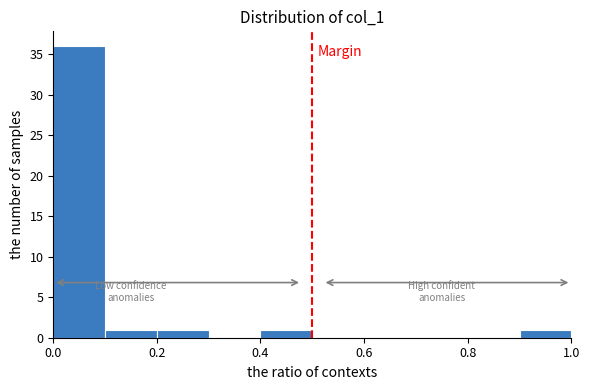

Which range on the x-axis has the tallest bar?

0.0 to 0.1